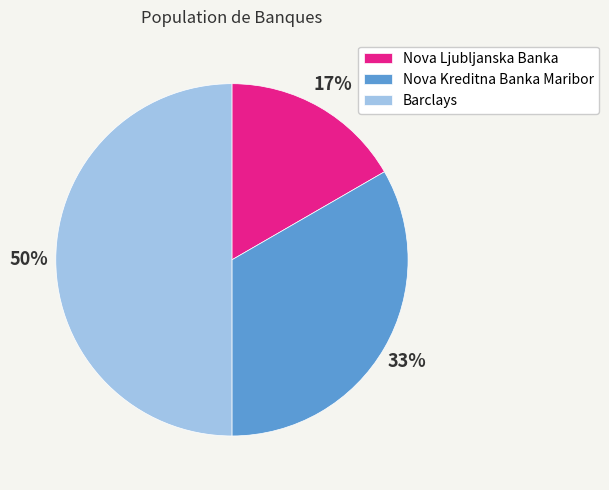

To the nearest percent, what percentage of the pie is Barclays?

50%